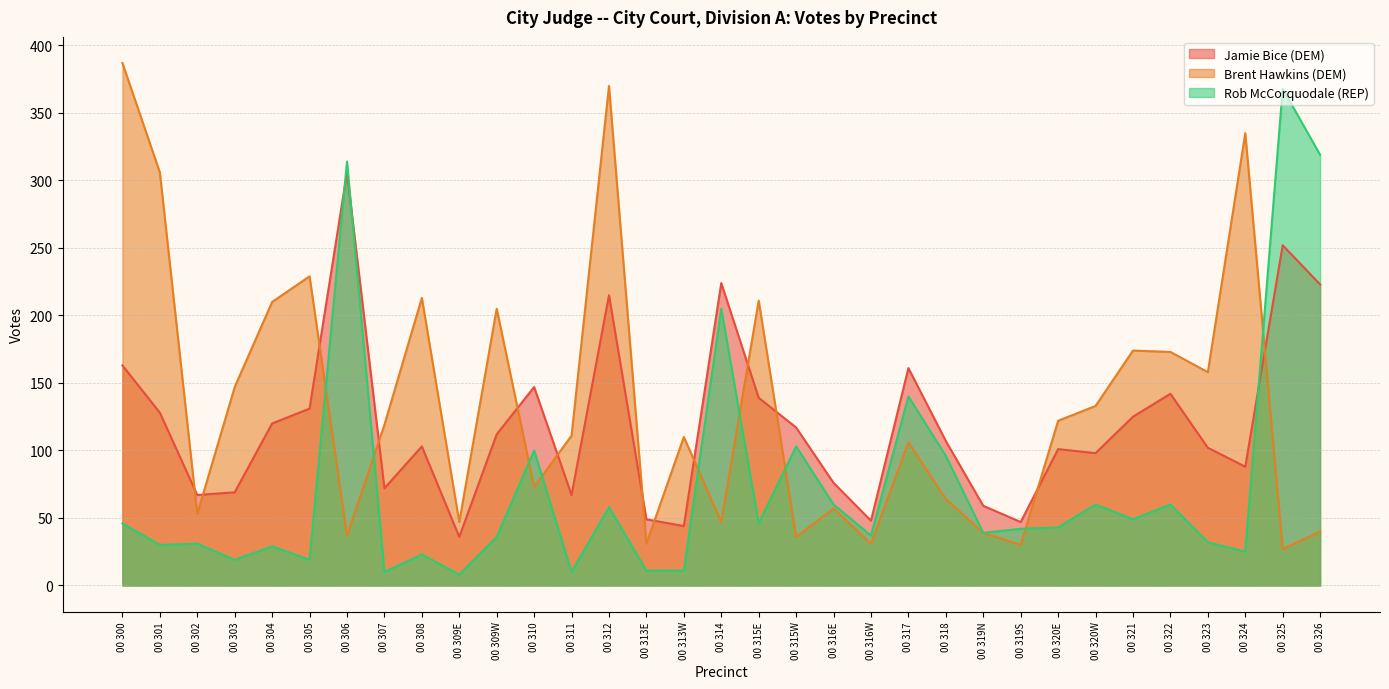

Rank the series at 00 321 from highest to lowest value.

Brent Hawkins (DEM), Jamie Bice (DEM), Rob McCorquodale (REP)